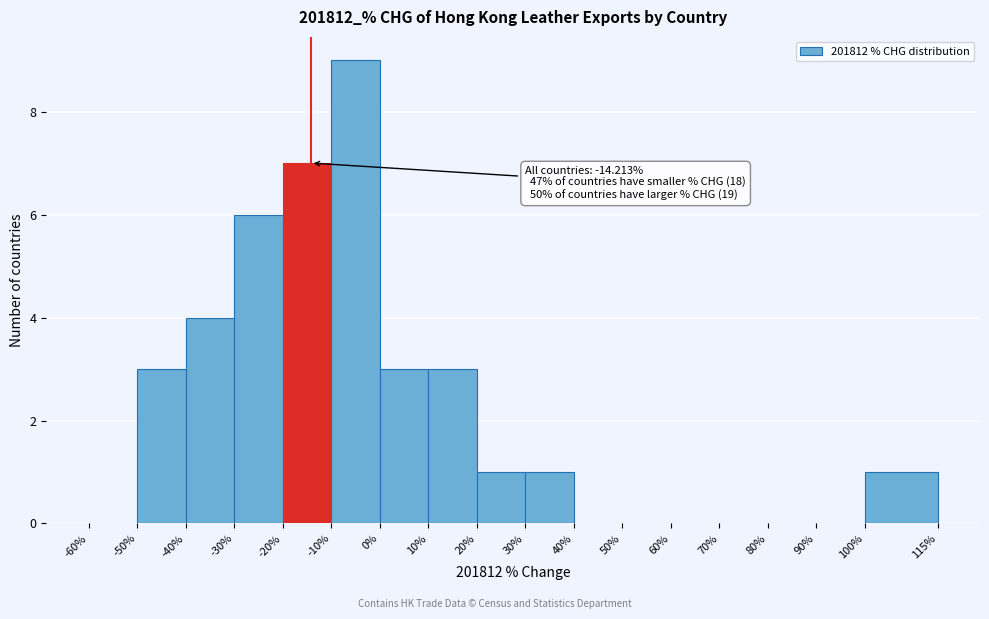

Which range on the x-axis has the tallest bar?

-10% to 0%